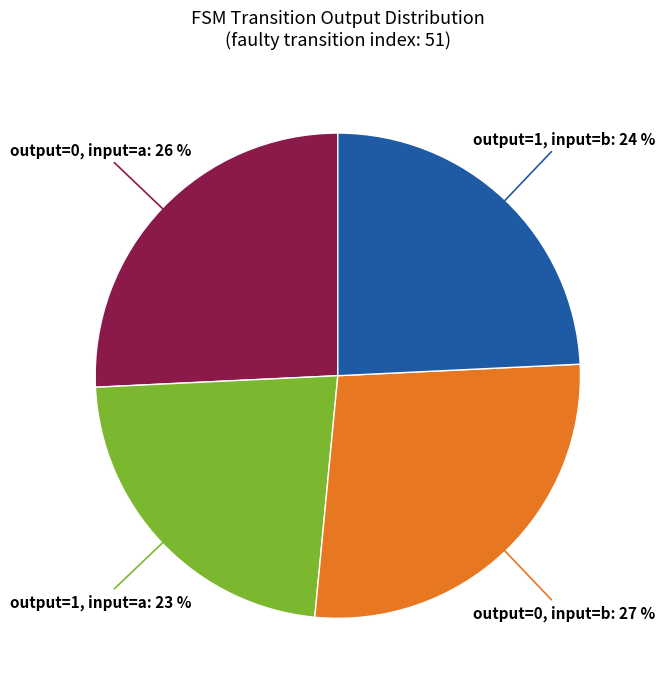

True or false: output=1, input=b accounts for 38% of the total.

False